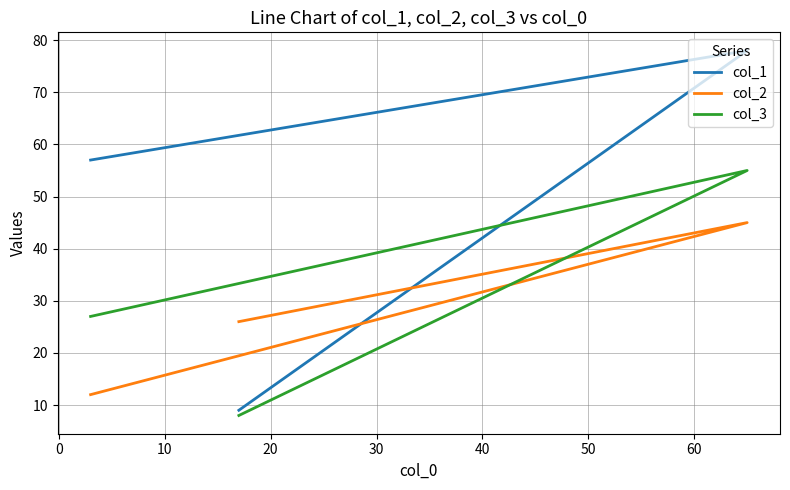

What is the difference between the maximum and second lowest values in the col_2 series?

19